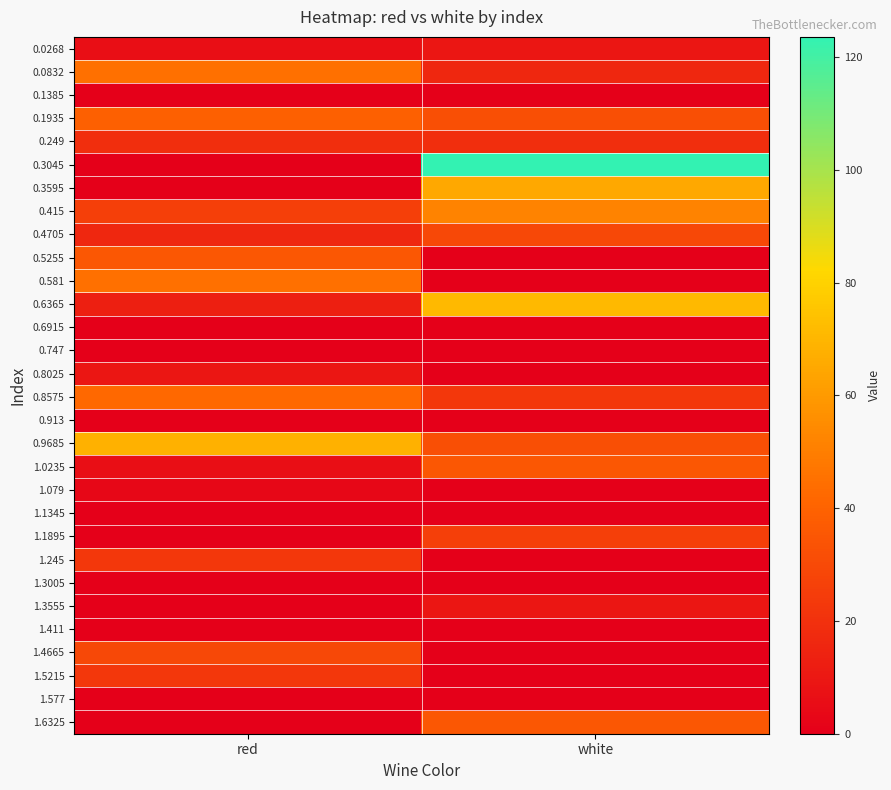

What is the spread (max minus min) of values at red?

68.2